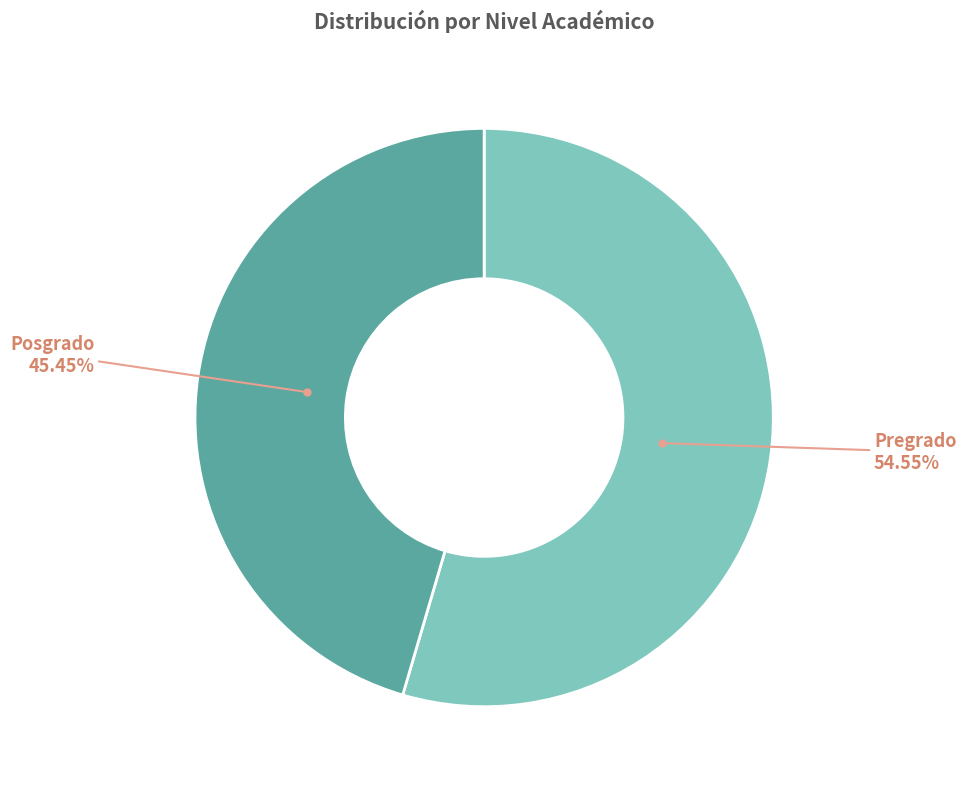

Is there a majority slice in this chart?

Yes